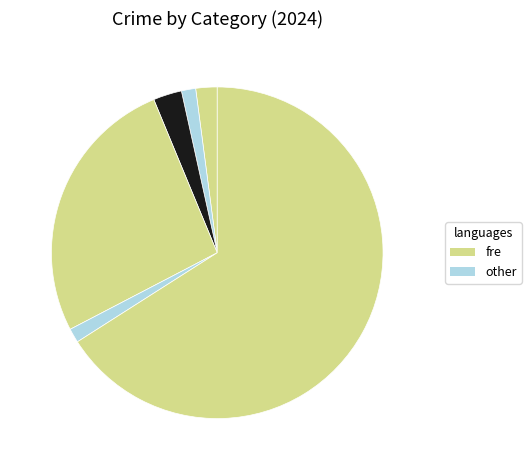

How many segments does this pie chart have?

6